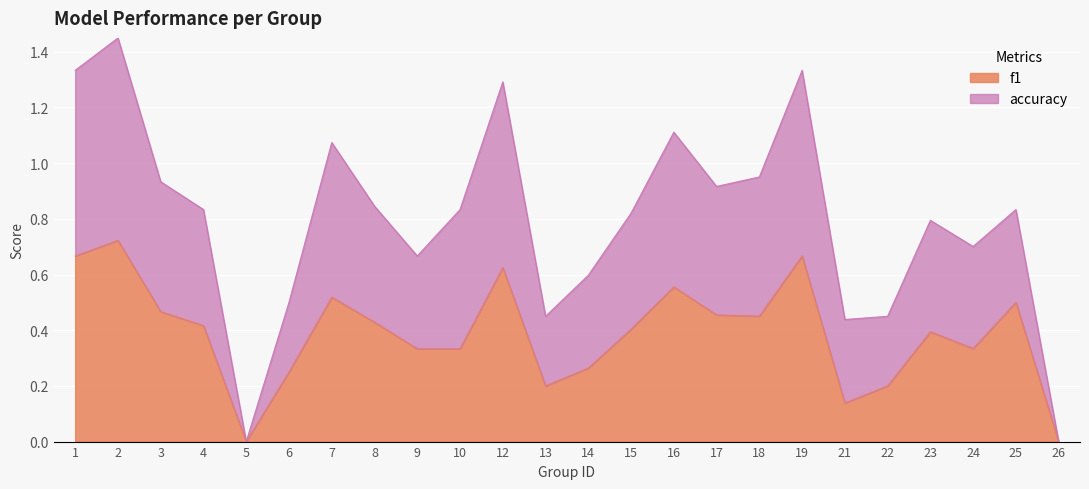

Count the number of data series in this chart.

2